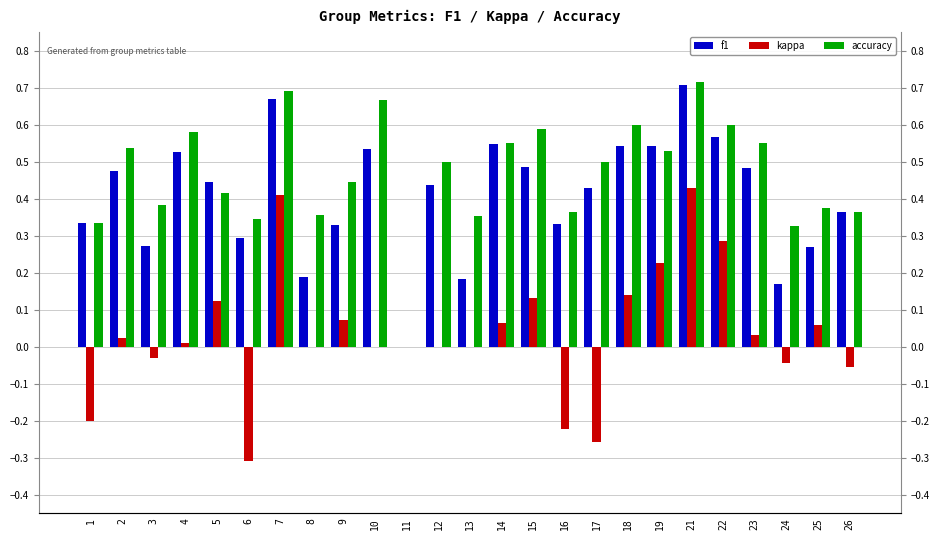

Reading left to right, what are all the values shown in this chart?

f1: 0.3	0.5	0.3	0.5	0.4	0.3	0.7	0.2	0.3	0.5	0.0	0.4	0.2	0.5	0.5	0.3	0.4	0.5	0.5	0.7	0.6	0.5	0.2	0.3	0.4
kappa: -0.2	0.0	-0.0	0.0	0.1	-0.3	0.4	0.0	0.1	0.0	0.0	0.0	0.0	0.1	0.1	-0.2	-0.3	0.1	0.2	0.4	0.3	0.0	-0.0	0.1	-0.1
accuracy: 0.3	0.5	0.4	0.6	0.4	0.3	0.7	0.4	0.4	0.7	0.0	0.5	0.4	0.6	0.6	0.4	0.5	0.6	0.5	0.7	0.6	0.6	0.3	0.4	0.4